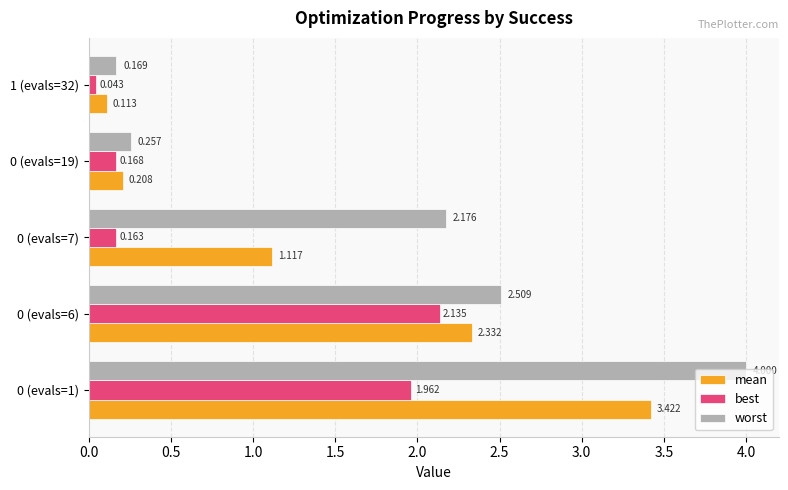

Rank the series by their maximum value, from lowest to highest.

best, mean, worst